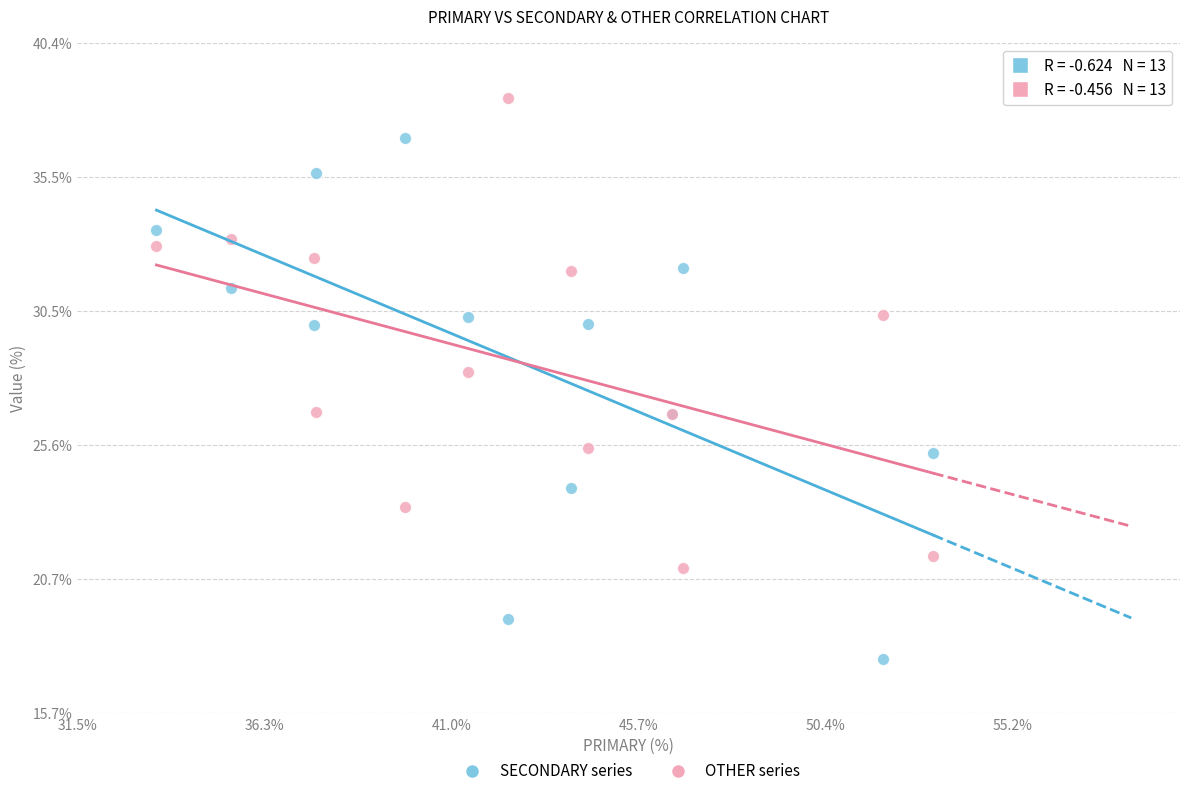

Which series reaches the maximum Y coordinate?

OTHER series